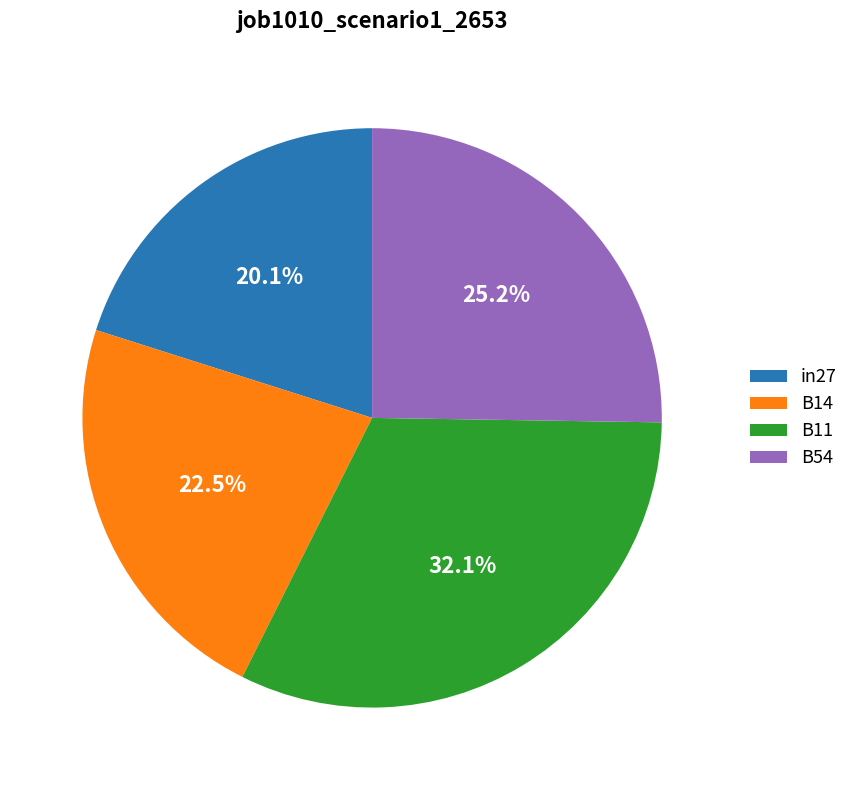

Combined, what portion of the pie is B14 and B11?

54.7%